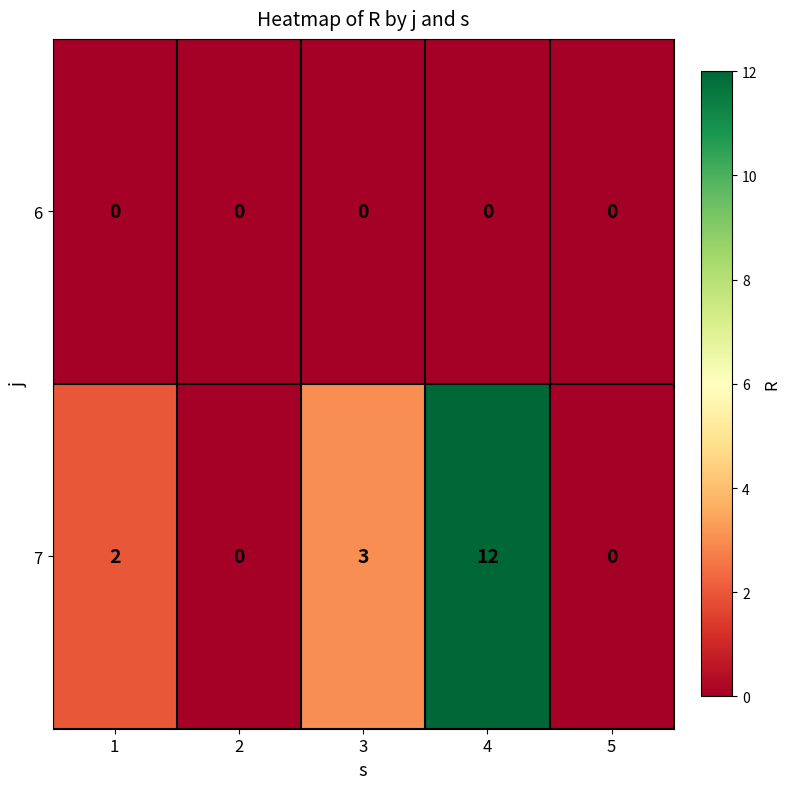

Where is 7 nearest to the value 6?

3